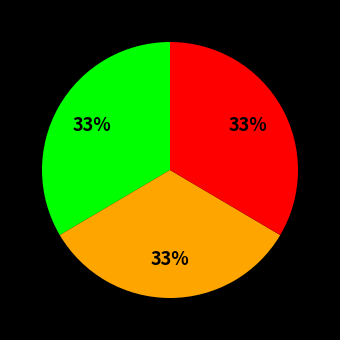

Is there a majority slice in this chart?

No